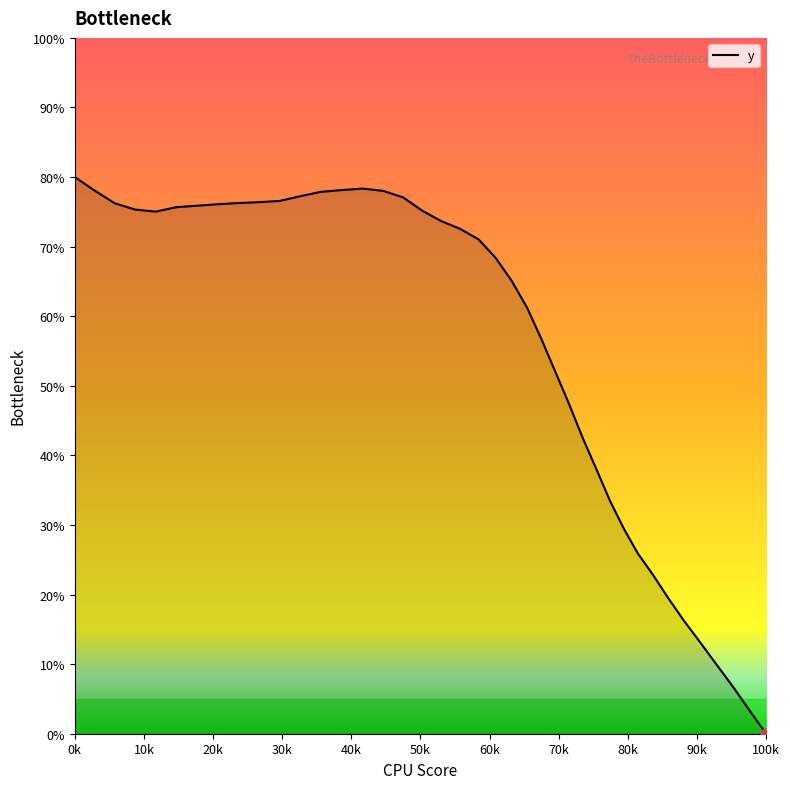

Does the chart display data point markers on the line(s)?

No